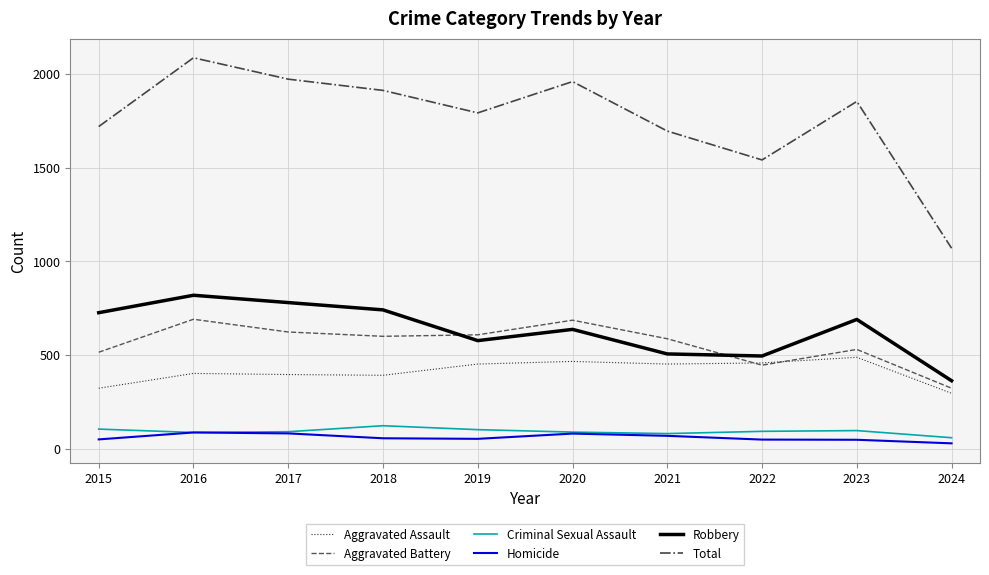

Is it true that Robbery equals 1098 at 2017?

False